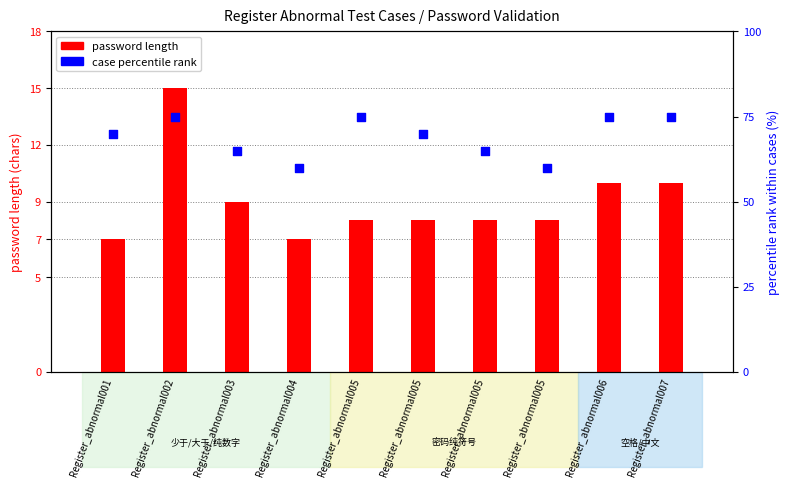

Is the value of case percentile rank at Register_abnormal006 greater than the value of password length at Register_abnormal002?

Yes